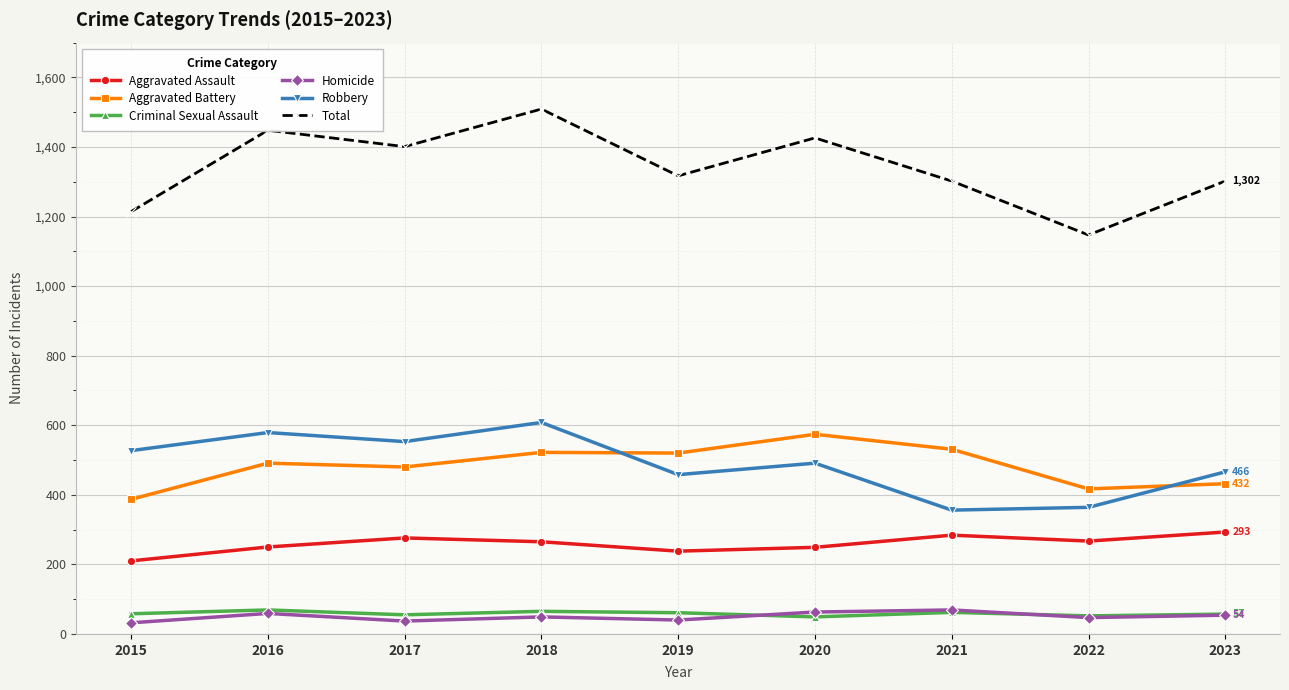

Which series has the largest total across all categories?

Total